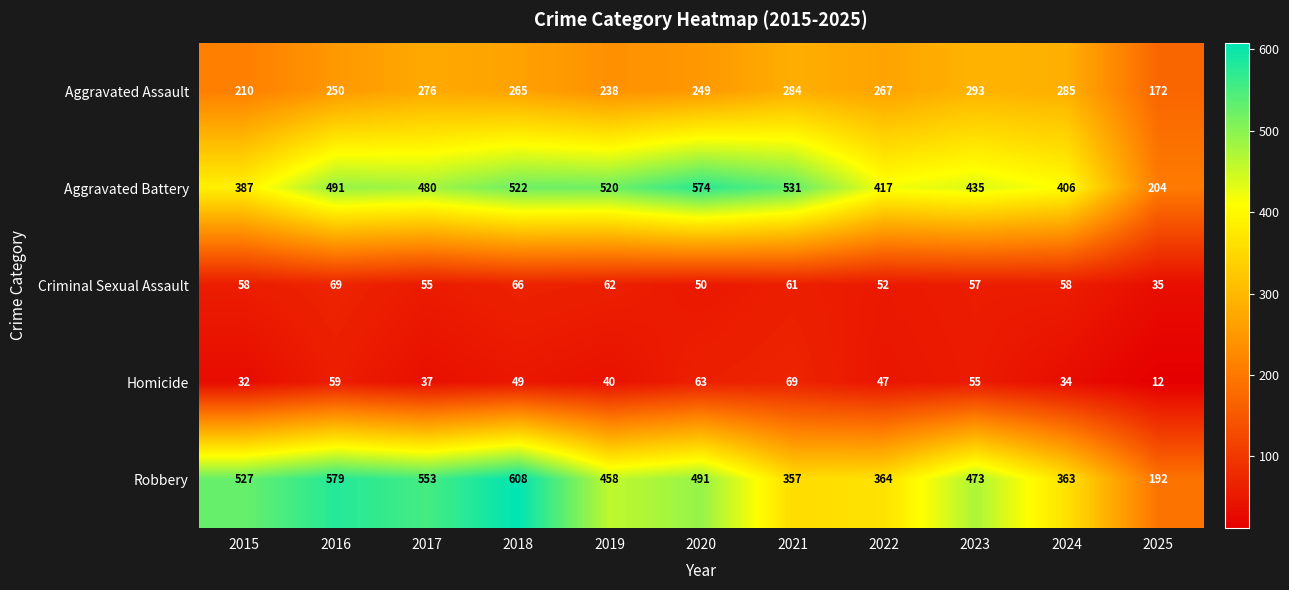

Read the Robbery value at 2018.

608